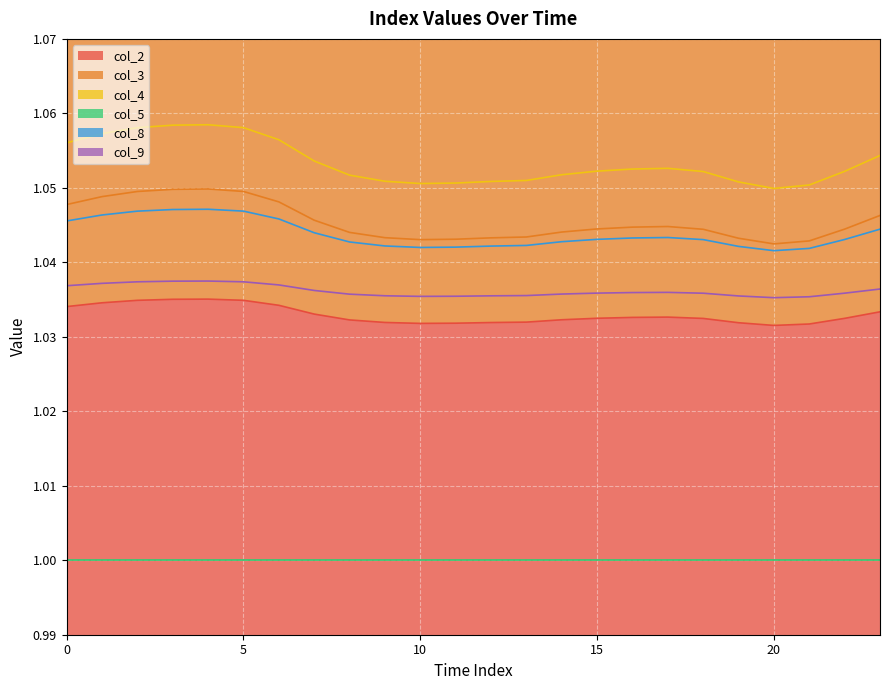

In col_4, how many points are higher than both neighbors (excluding endpoints)?

2